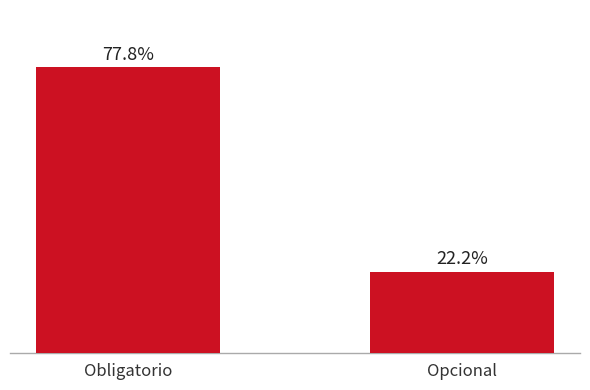

At which category does the chart reach its peak across all series?

Obligatorio